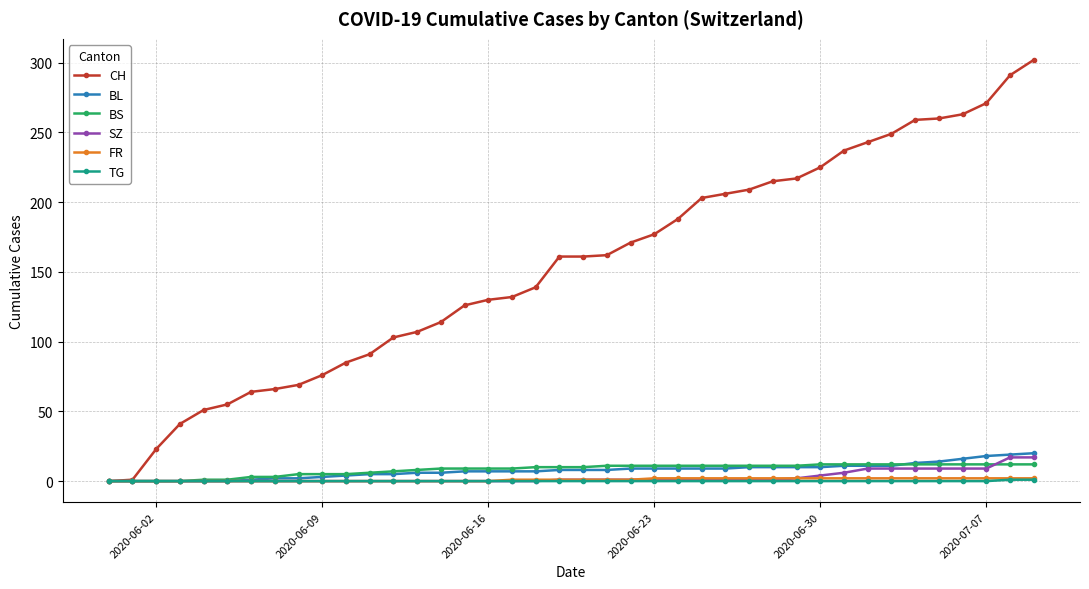

What is the greatest value displayed?

302